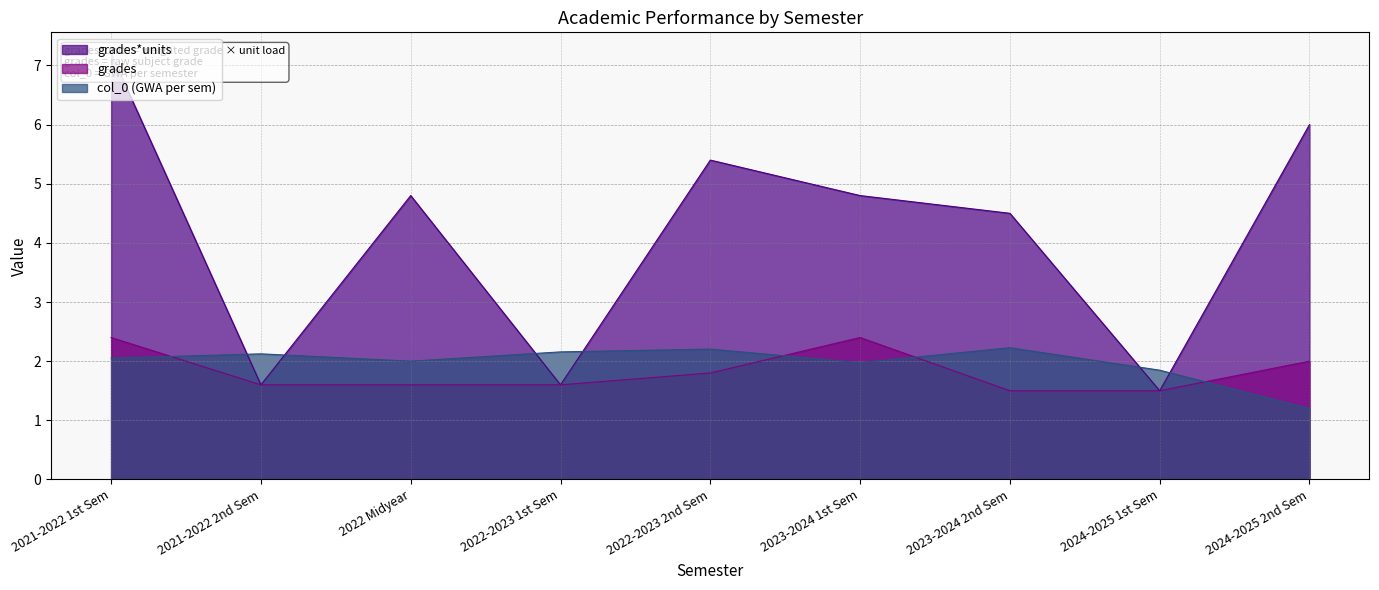

Where is the first local maximum for grades?

2023-2024 1st Sem